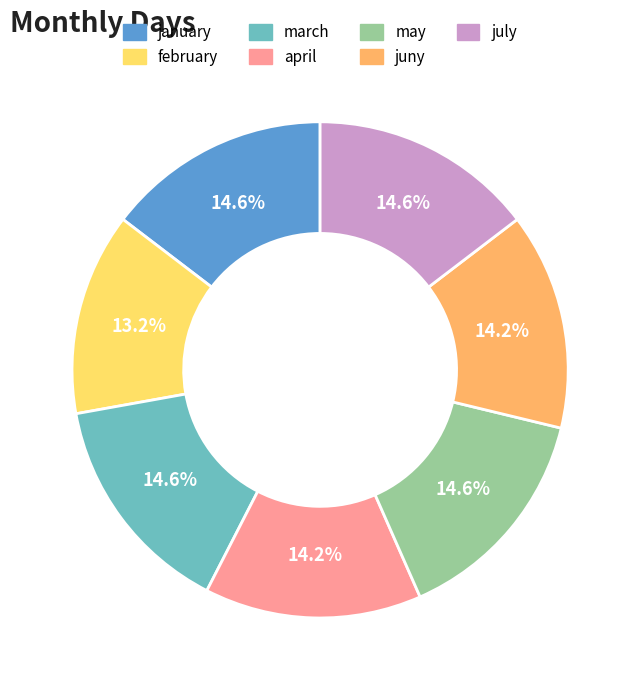

Is the sum of juny and may greater than half?

No